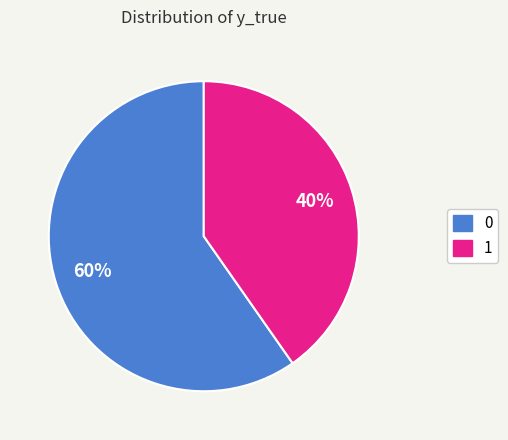

What is the ratio of the value at 1 to the value at 0?

0.7